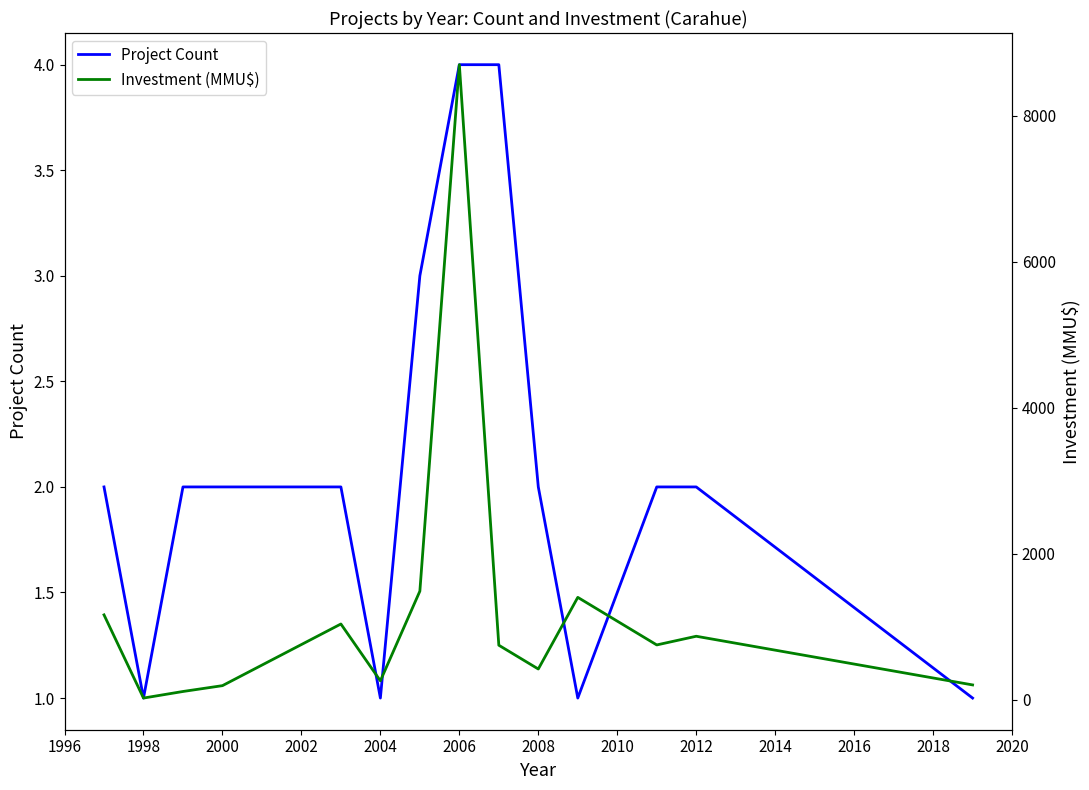

What is the highest value of the Project Count series?

4